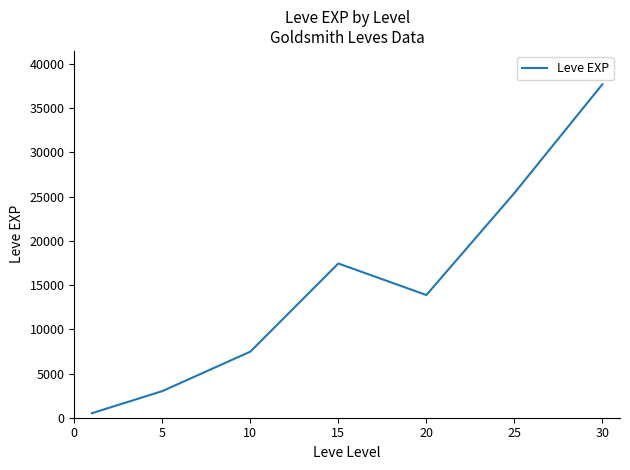

How many interior local peaks (higher than both neighbors) does the data have?

1